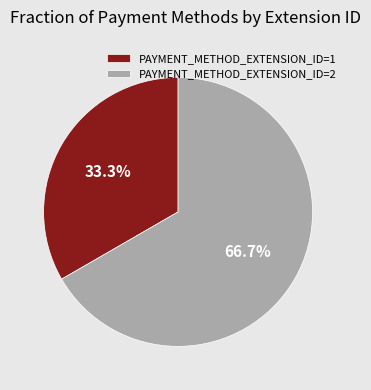

Between PAYMENT_METHOD_EXTENSION_ID=1 and PAYMENT_METHOD_EXTENSION_ID=2, which is larger?

PAYMENT_METHOD_EXTENSION_ID=2